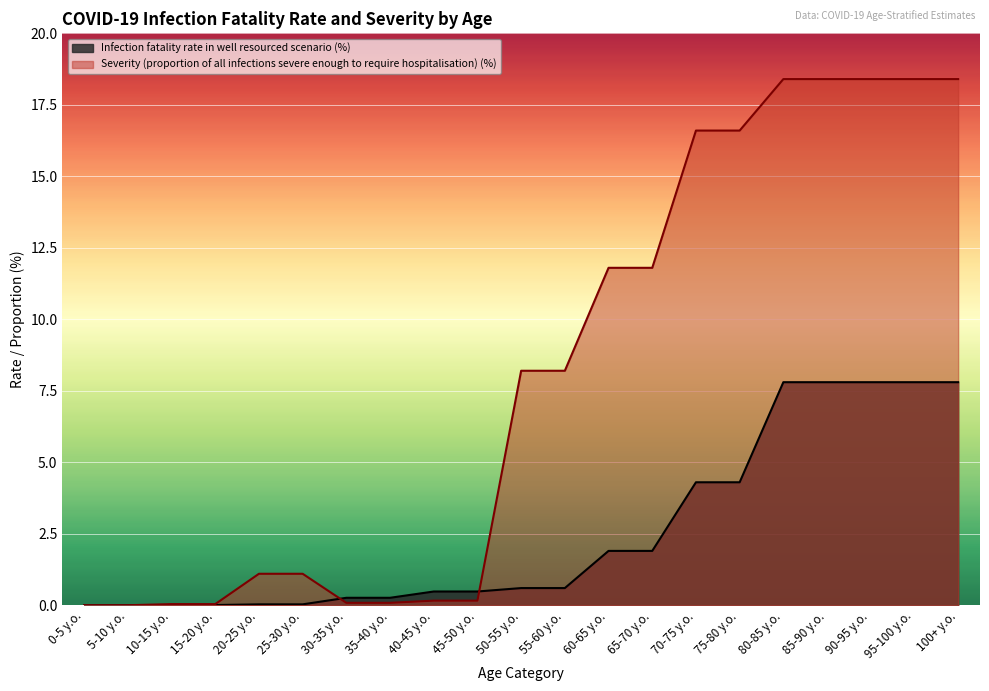

Rank the series at 100+ y.o. from lowest to highest value.

Infection fatality rate in well resourced scenario (%), Severity (proportion of all infections severe enough to require hospitalisation) (%)